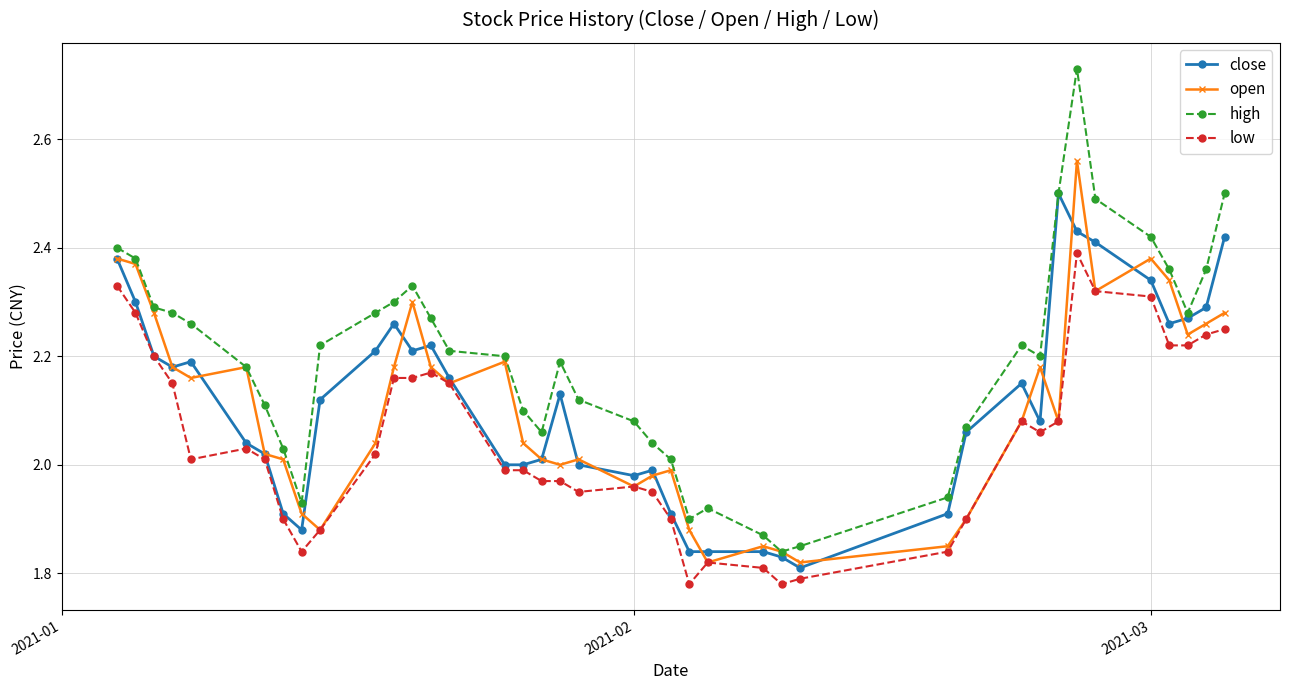

What is the highest value of the close series?

2.5